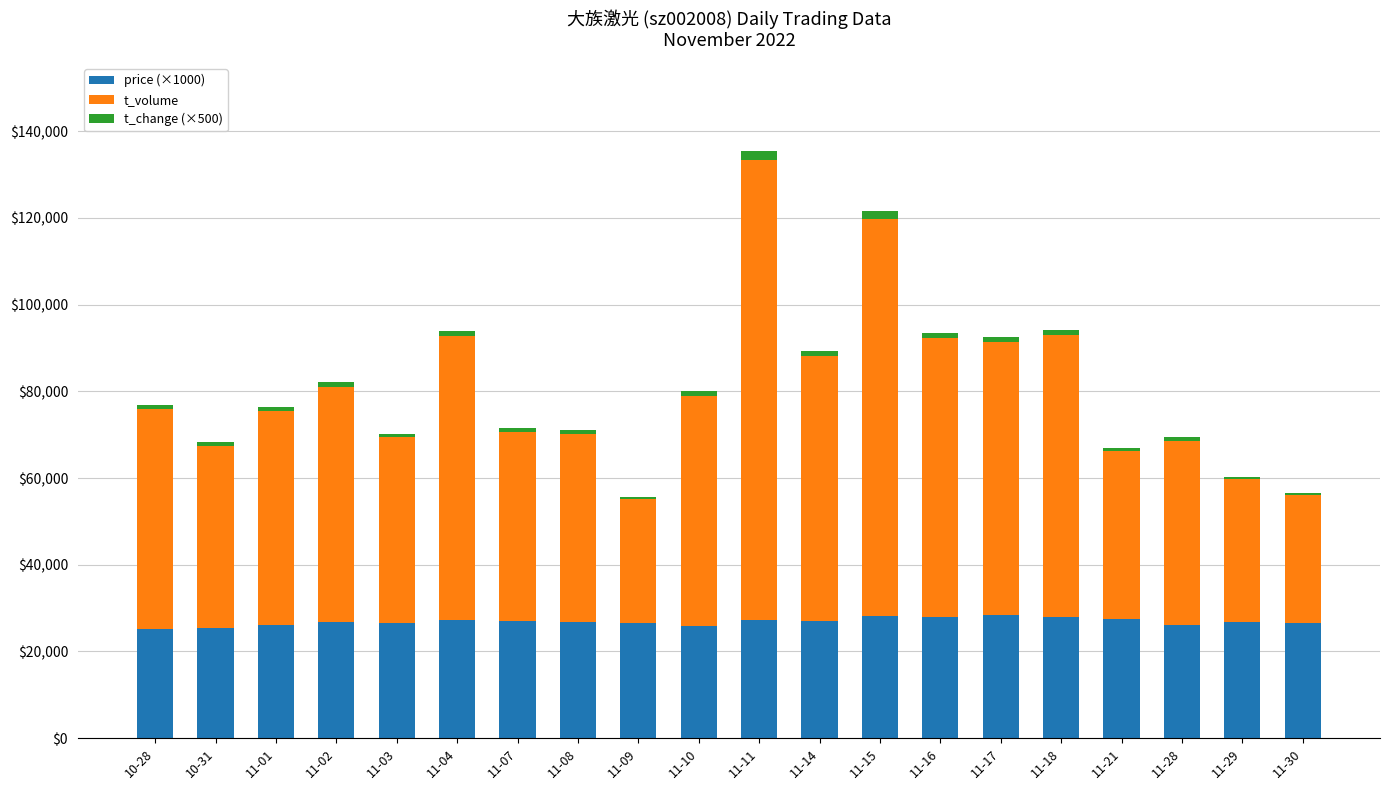

The value of price (×1000) at 11-03 is 11732. True or false?

False